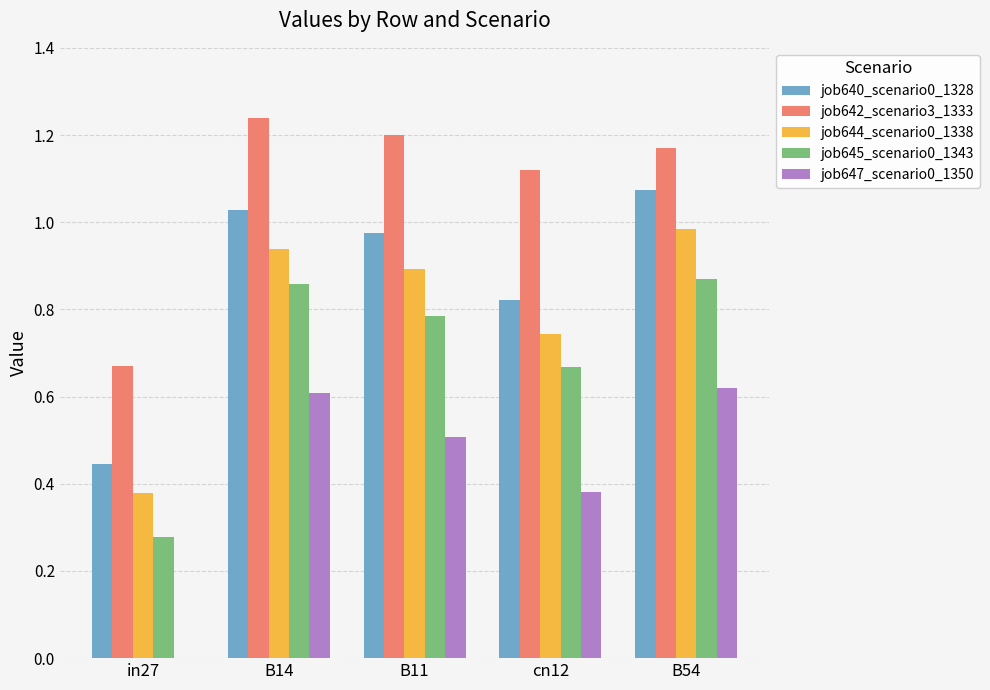

How many job642_scenario3_1333 values are between 1 and 2?

4